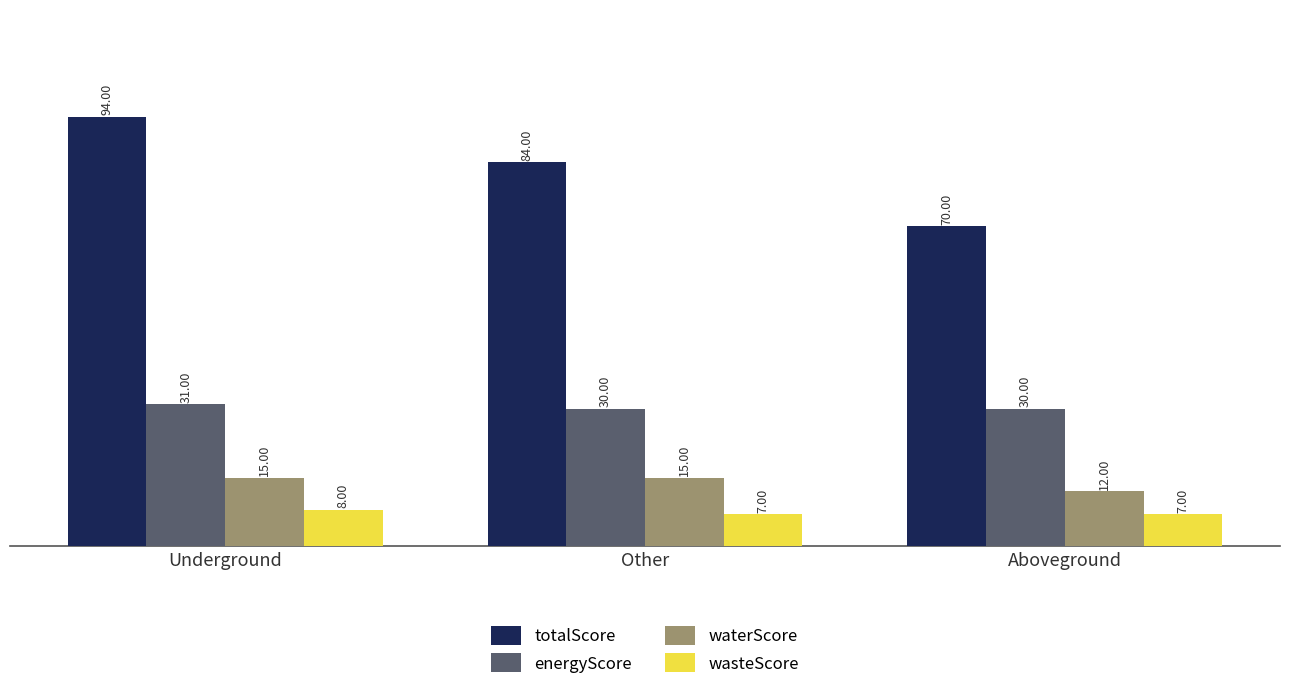

Count the number of categories in the chart.

3